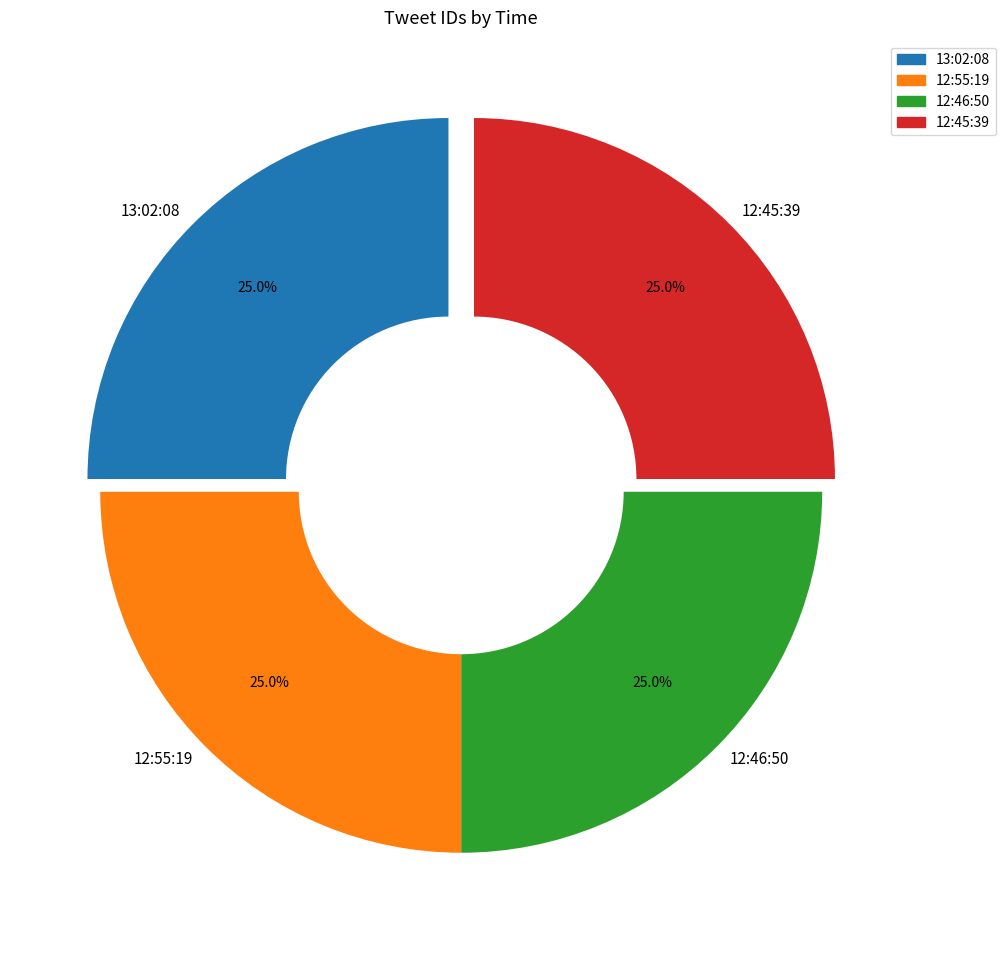

How much of the chart is everything except 12:55:19?

75.0%